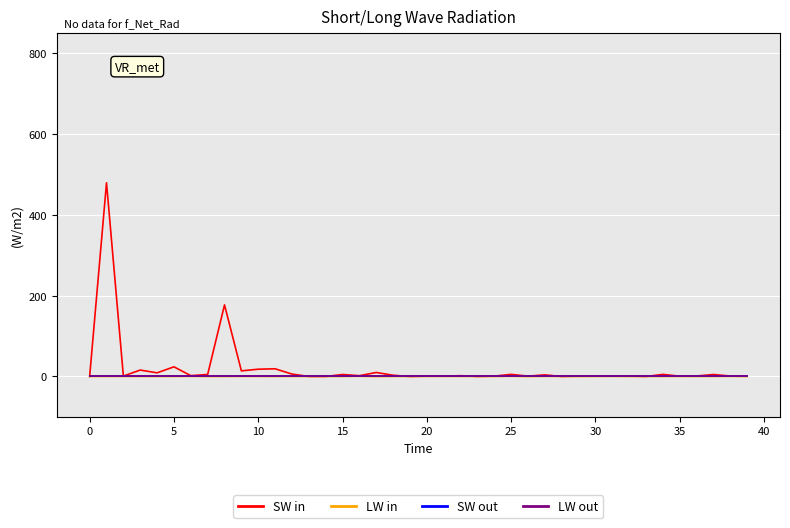

Is this an area chart (filled region under the line)?

No